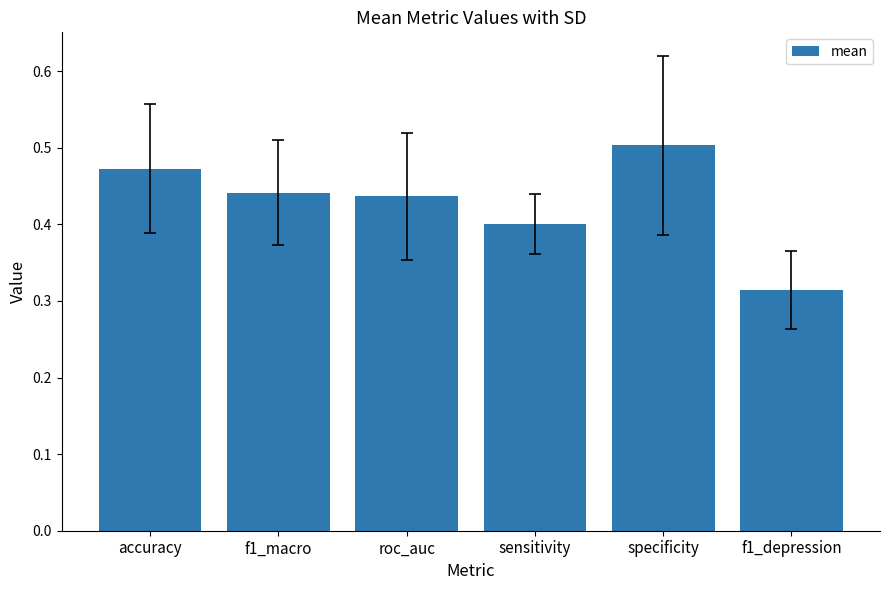

What is the label of the 2nd bar from the right?

specificity